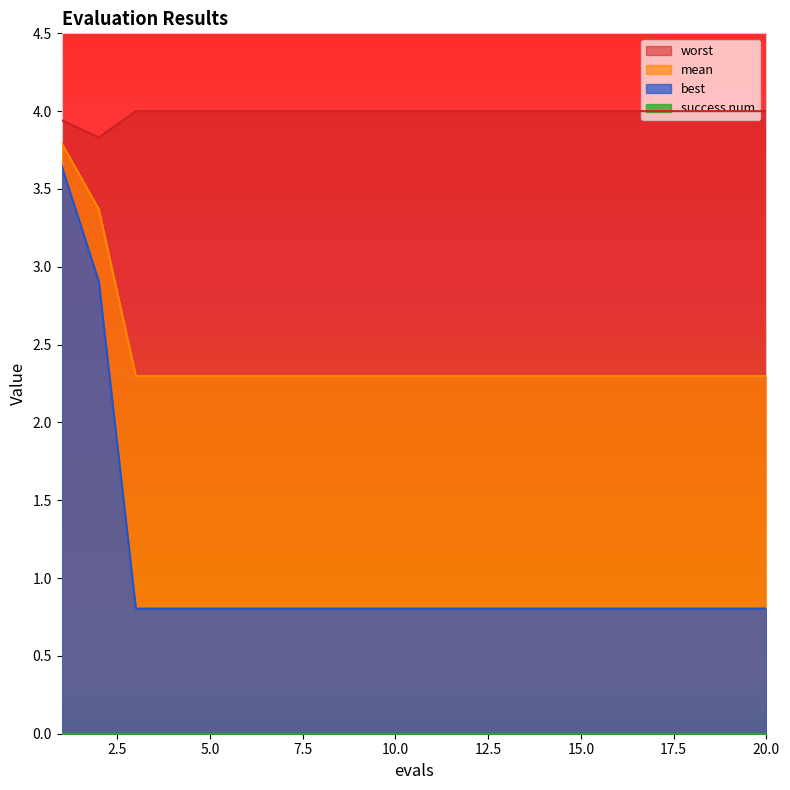

What is the difference between the second highest and minimum values in the mean series?

1.1